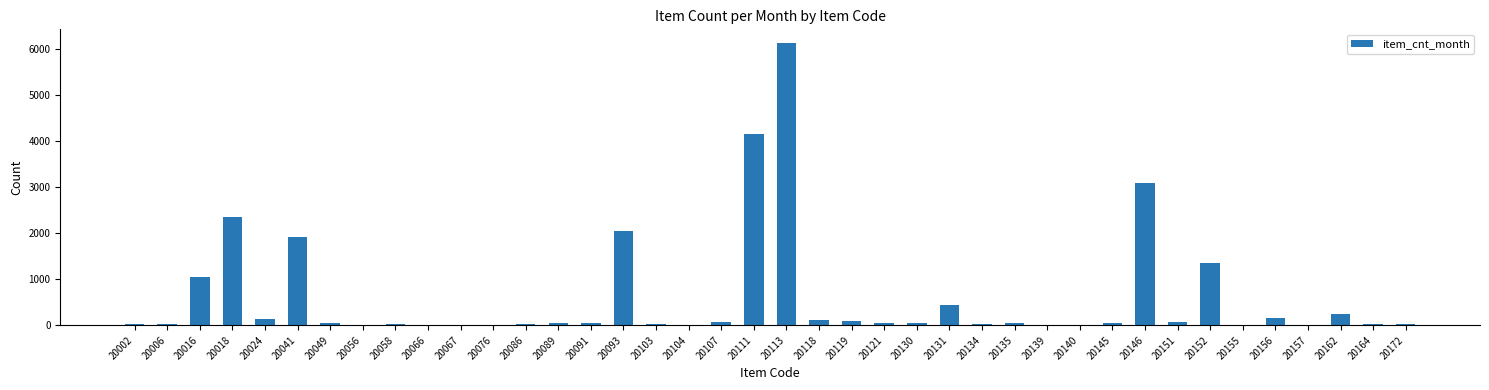

Which has a higher value, 20016 or 20041?

20041